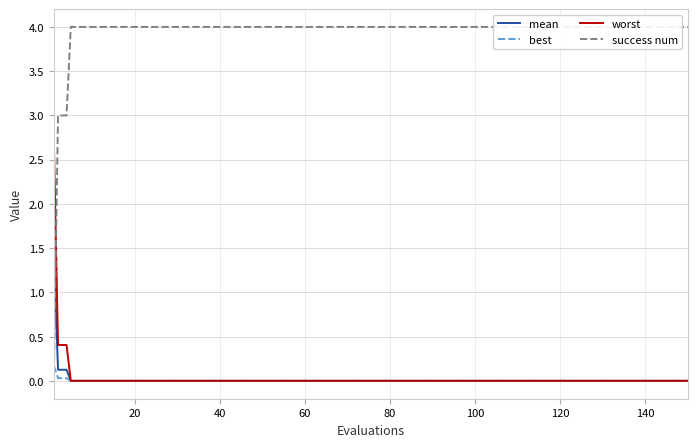

How many times do success num and worst cross each other?

1